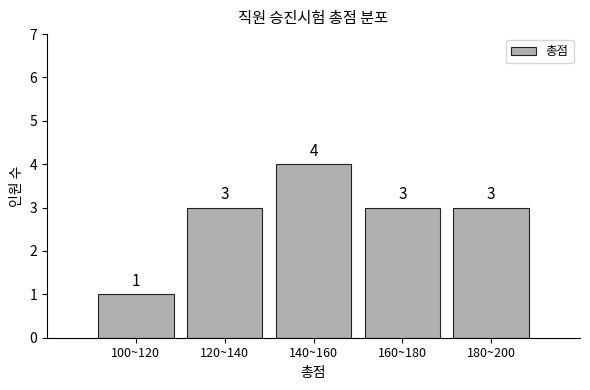

Reading left to right, what are all the values shown in this chart?

100~120=1	120~140=3	140~160=4	160~180=3	180~200=3